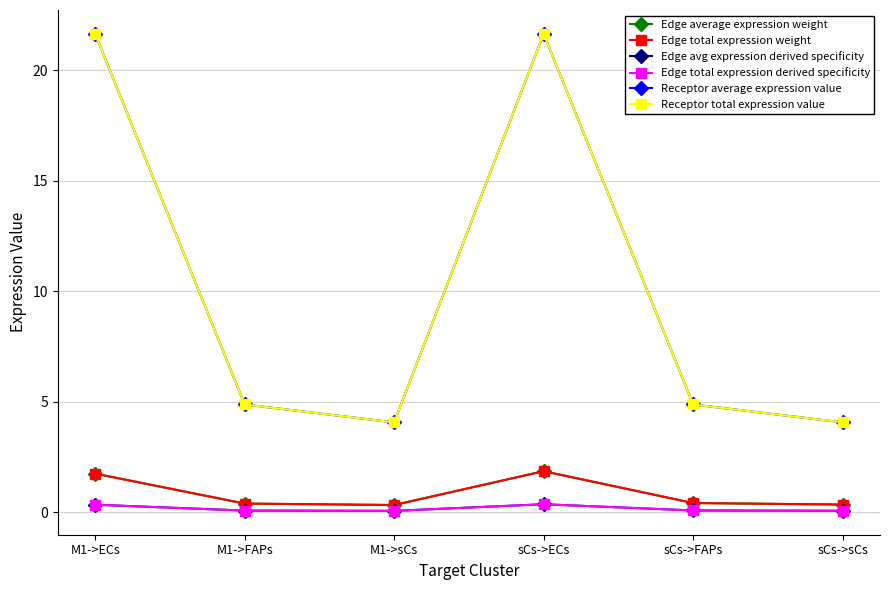

Does the chart have visible grid lines?

Yes